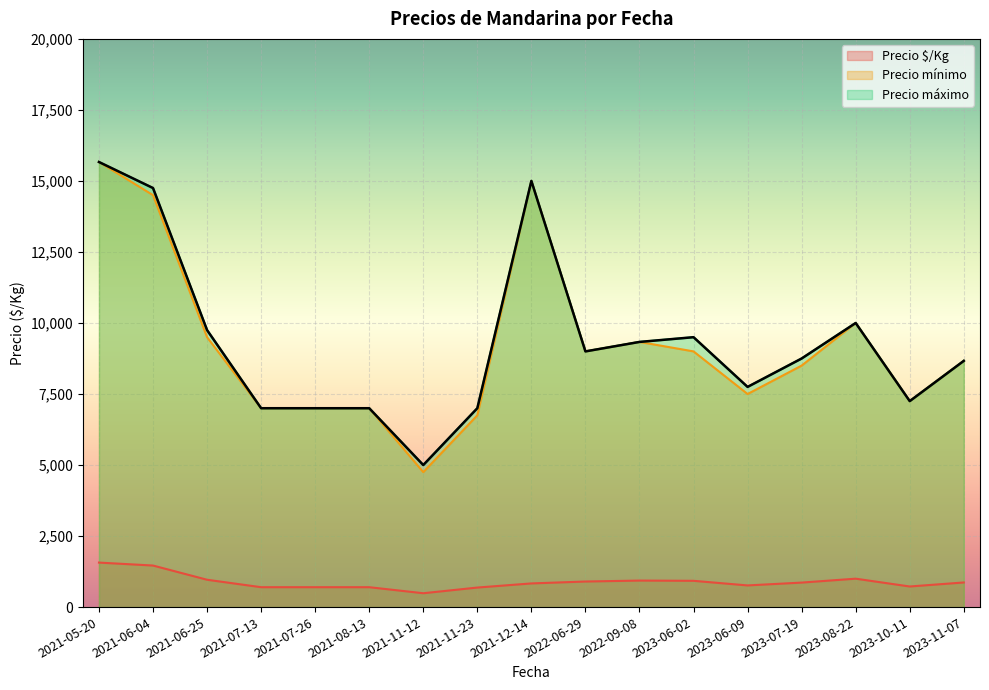

What are all the series names shown in the legend?

Precio $/Kg, Precio mínimo, Precio máximo